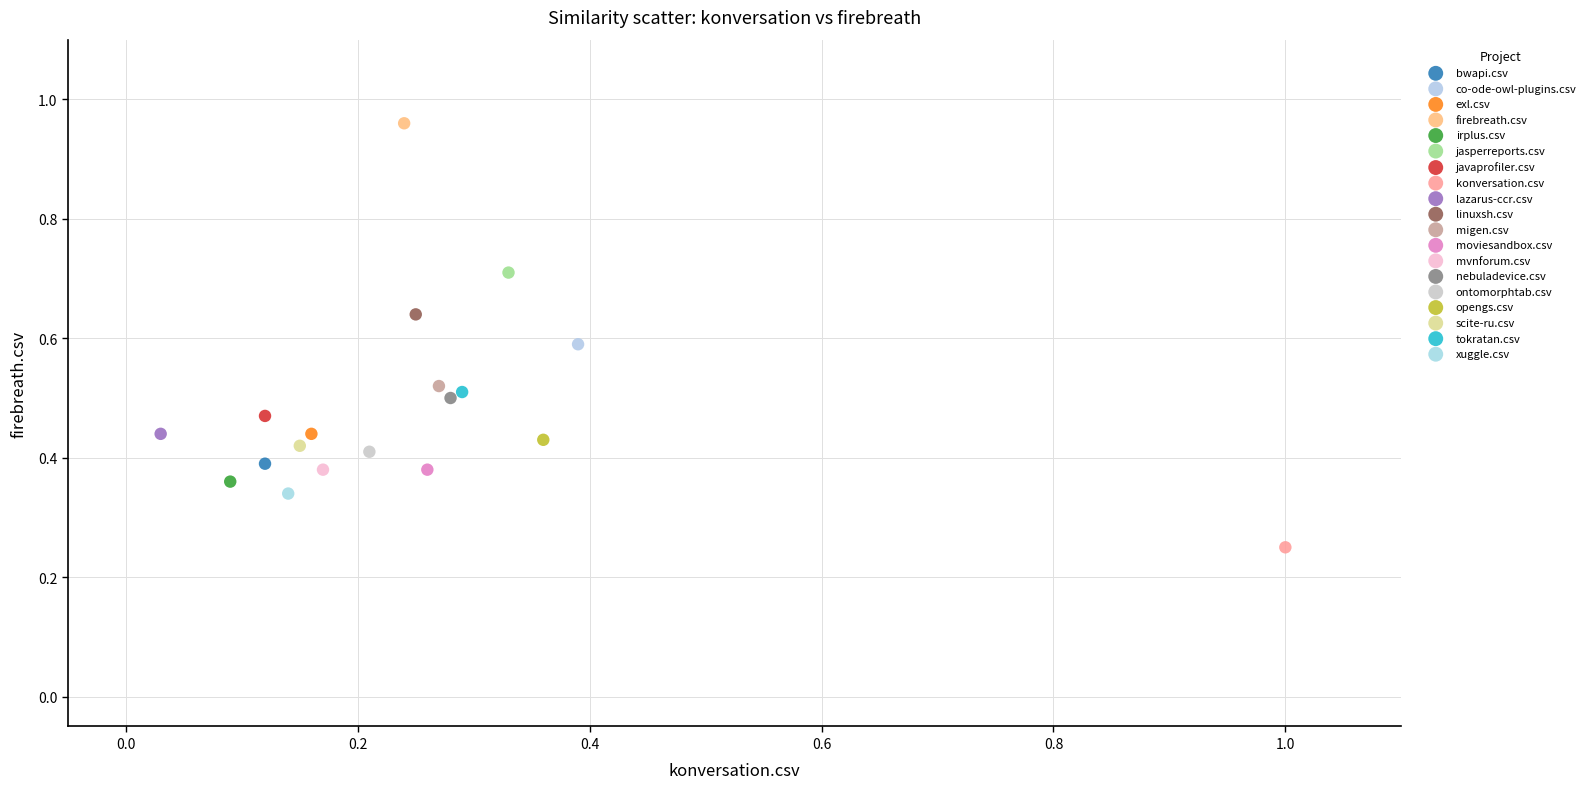

Which series contains the lowest Y value?

konversation.csv